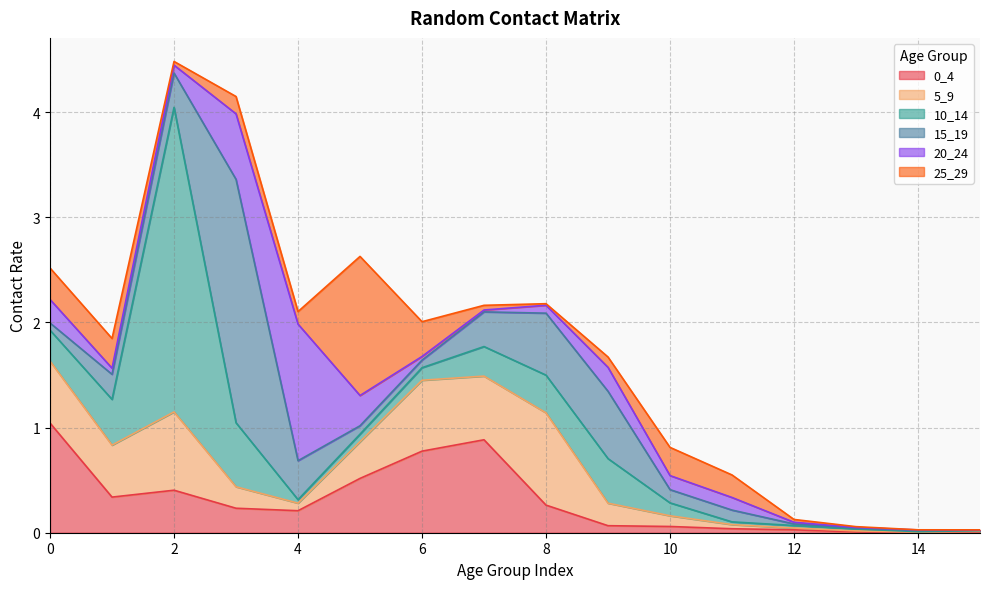

What is the sum of all 10_14 values?

5.7